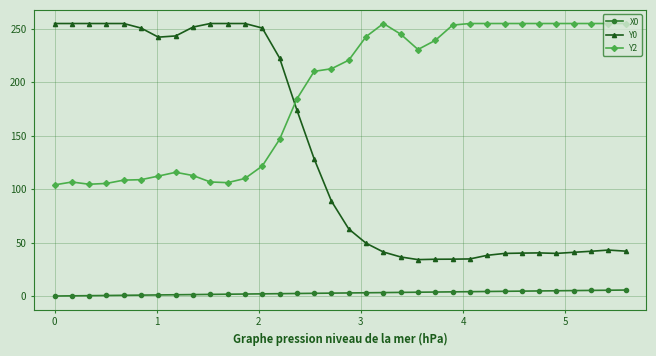

How many lines are shown in the chart?

3